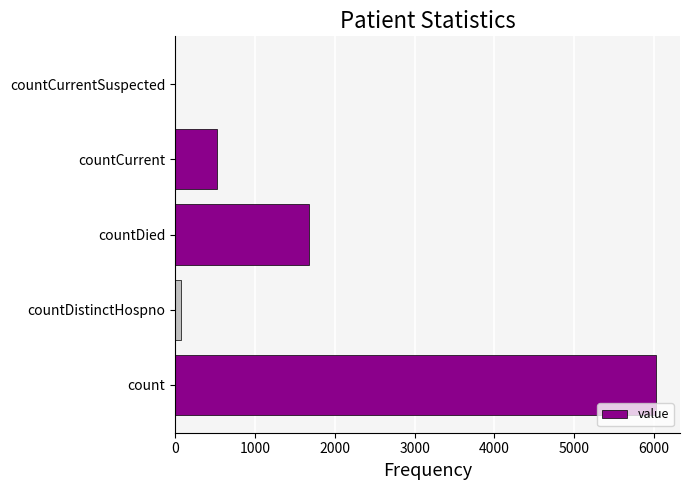

At which label is the value closest to 3011?

countDied